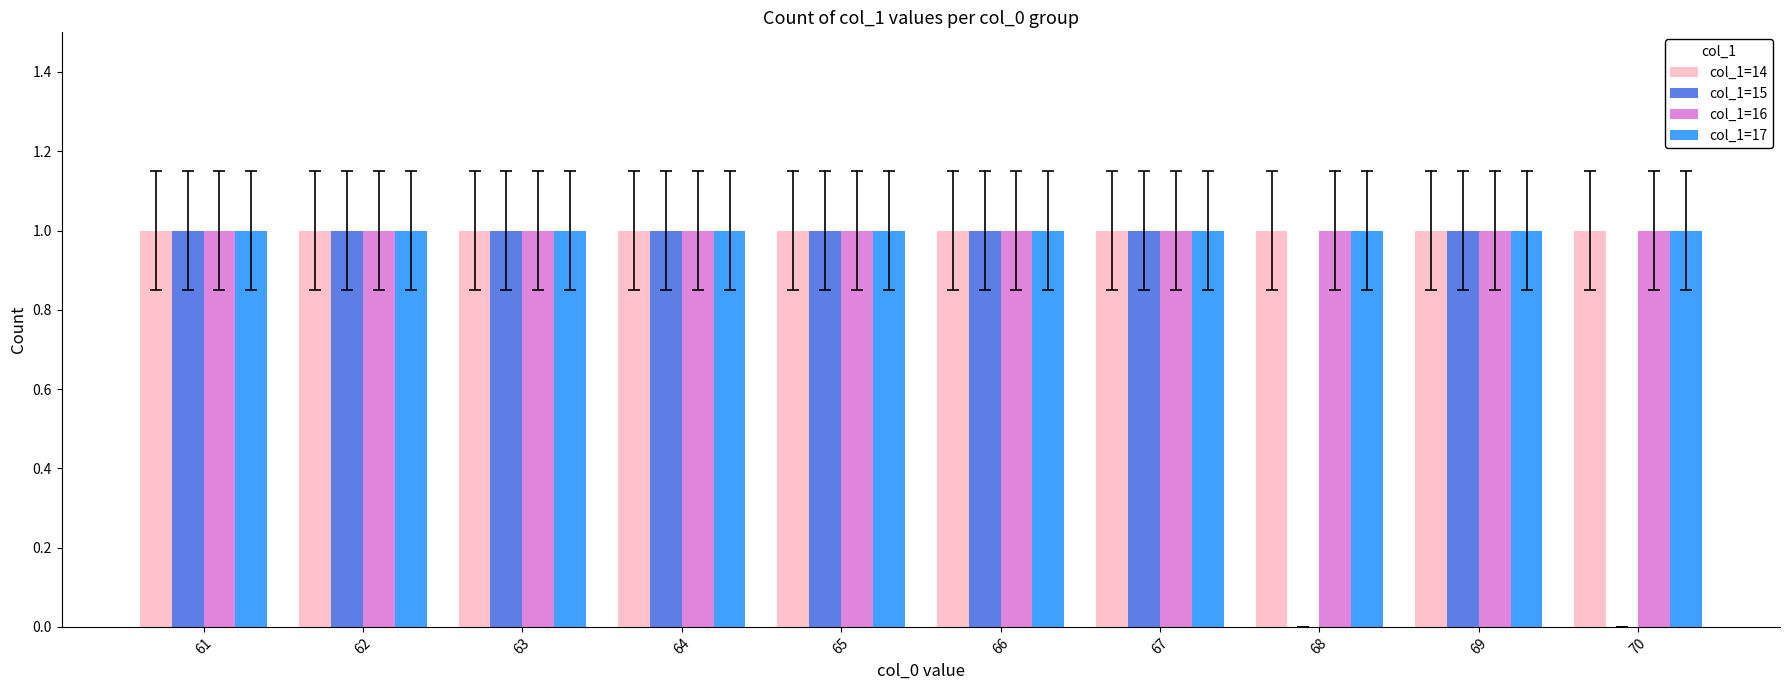

What is the total value across all series at 68?

3